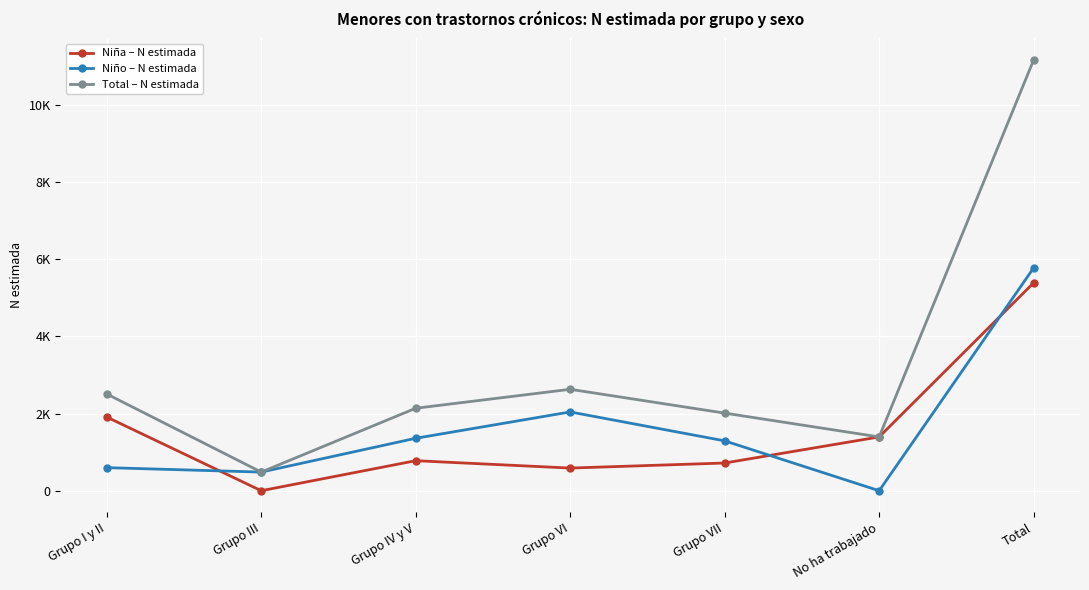

What is the sum of the Niña – N estimada values at Grupo I y II and No ha trabajado?

3303